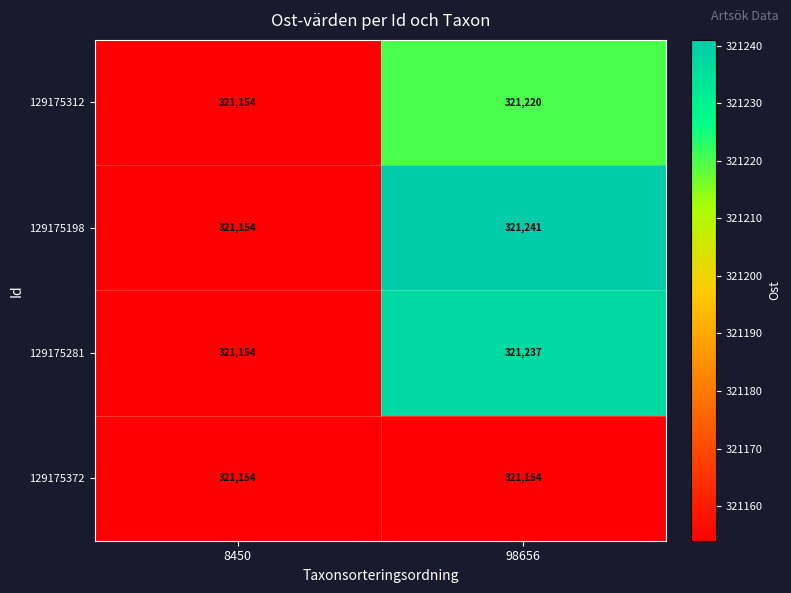

What is the highest value of the 129175312 series?

321220